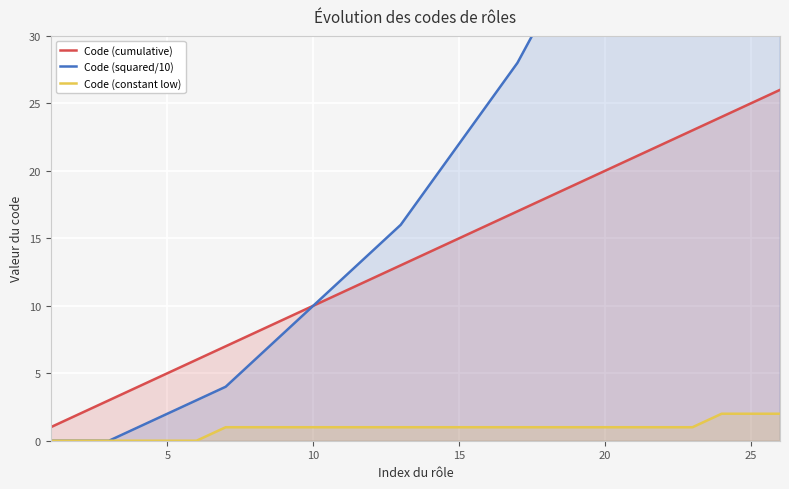

Is it true that Code (cumulative) equals 3 at 20?

False